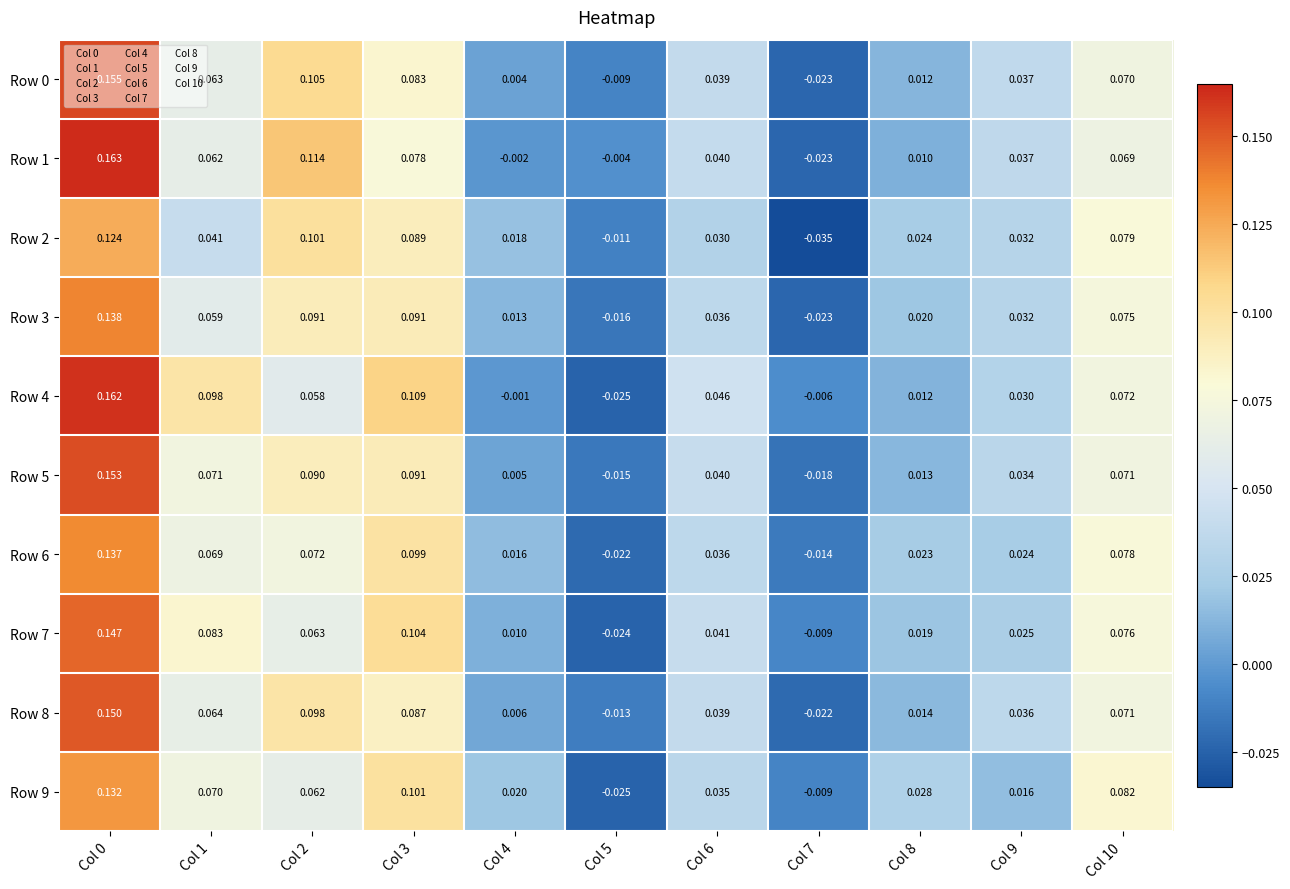

Is the value of Row 5 at Col 1 greater than the value of Row 9 at Col 6?

Yes